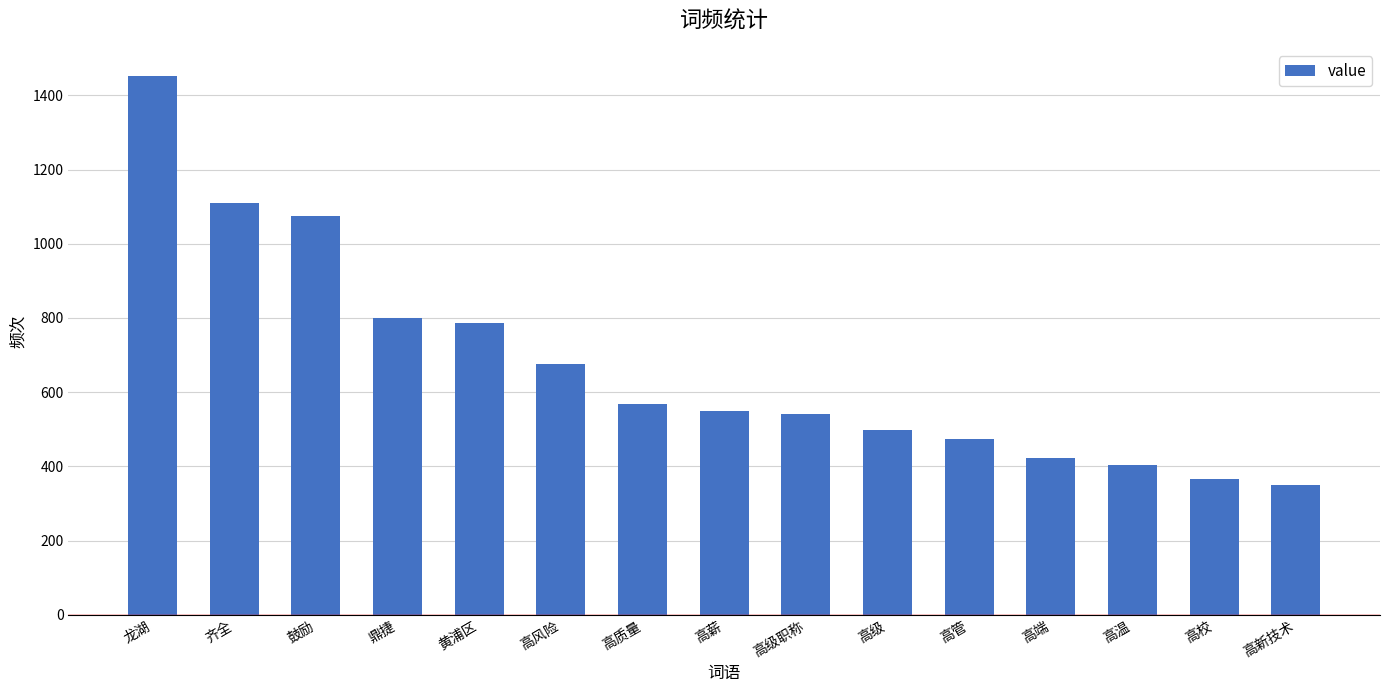

At which category does the chart reach its minimum across all series?

高新技术